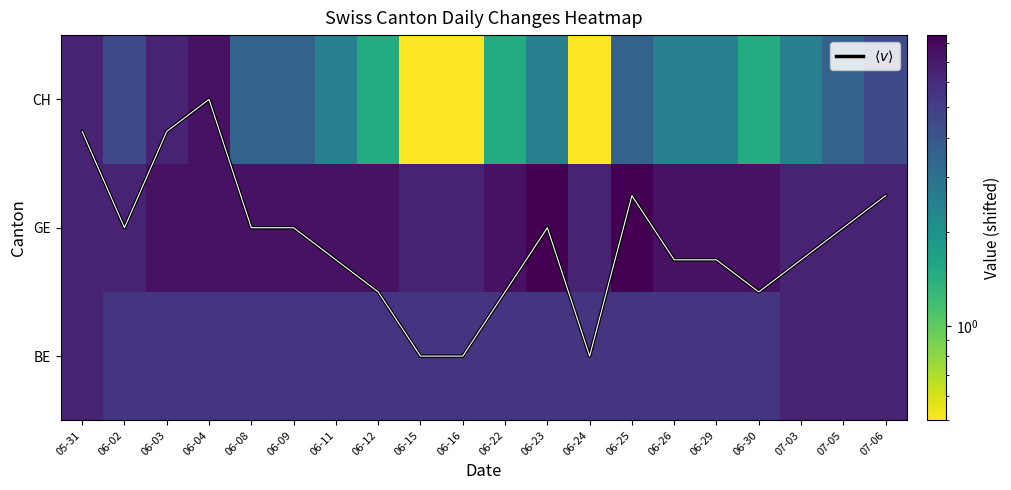

Rank the series at 06-26 from highest to lowest value.

GE, BE, CH, $\langle v \rangle$